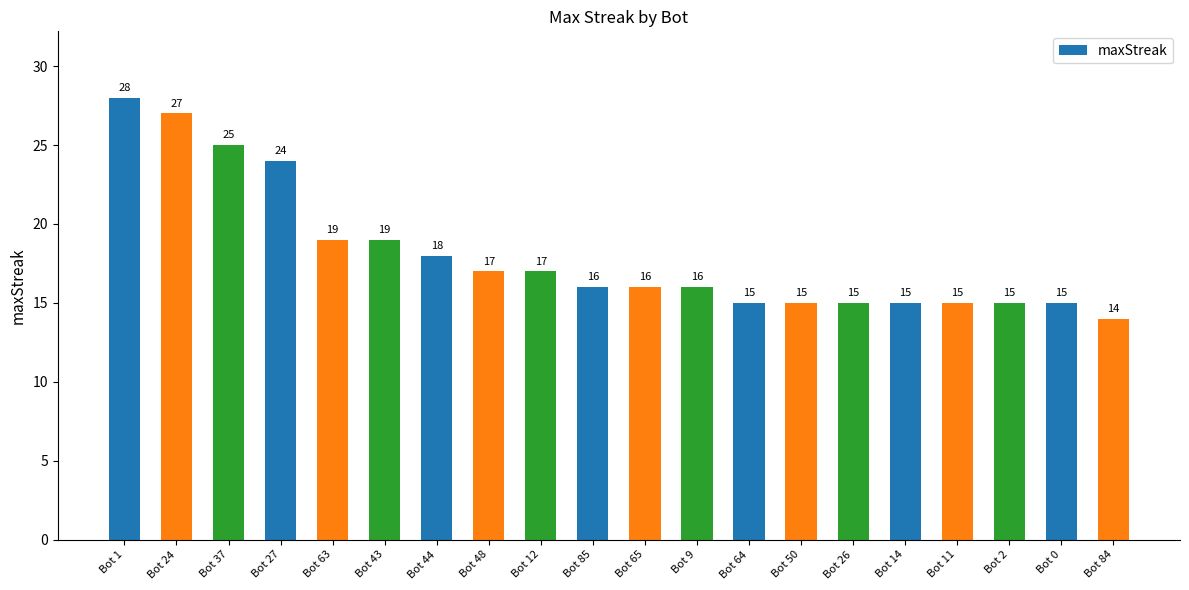

True or false: the data shows 14 at Bot 84.

True